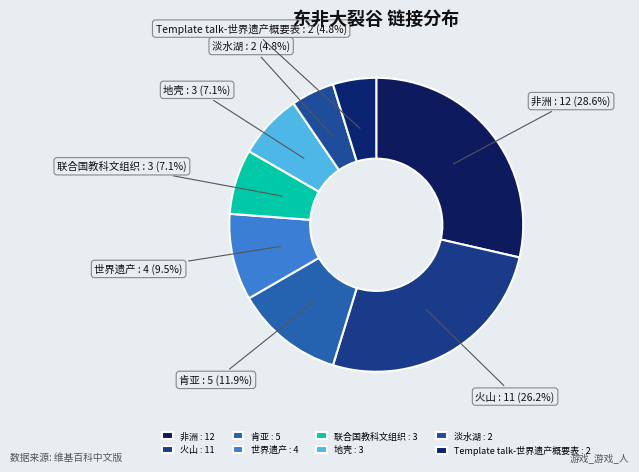

What portion of the pie excludes 地壳?

92.9%